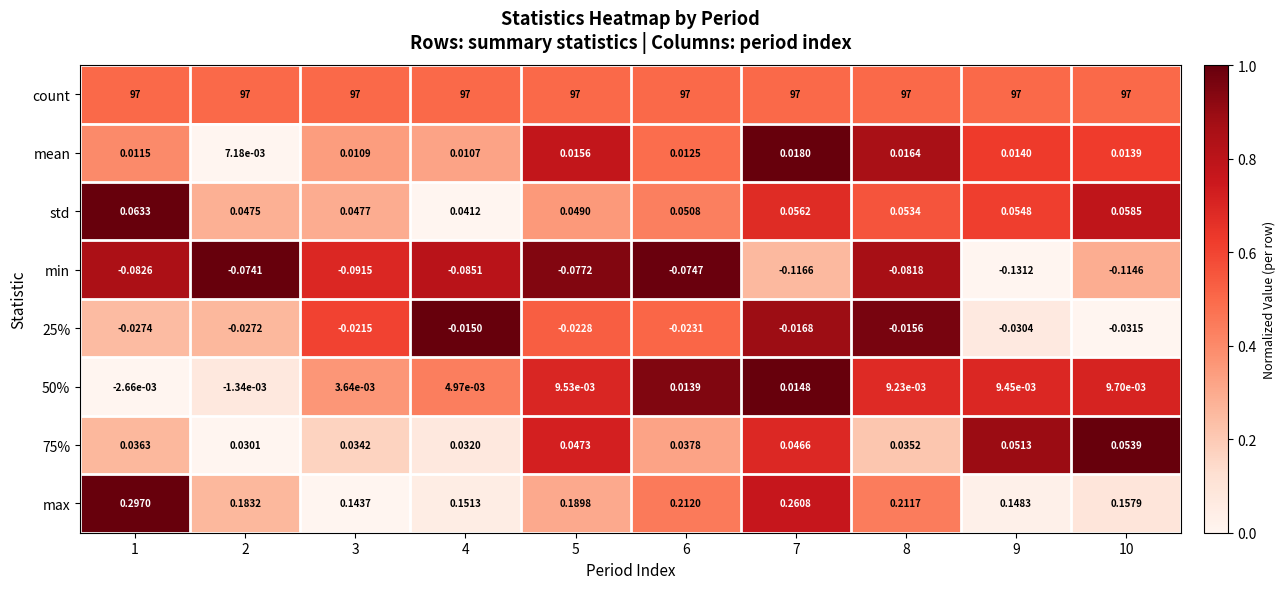

Is the value of max at 6 greater than the value of min at 2?

Yes